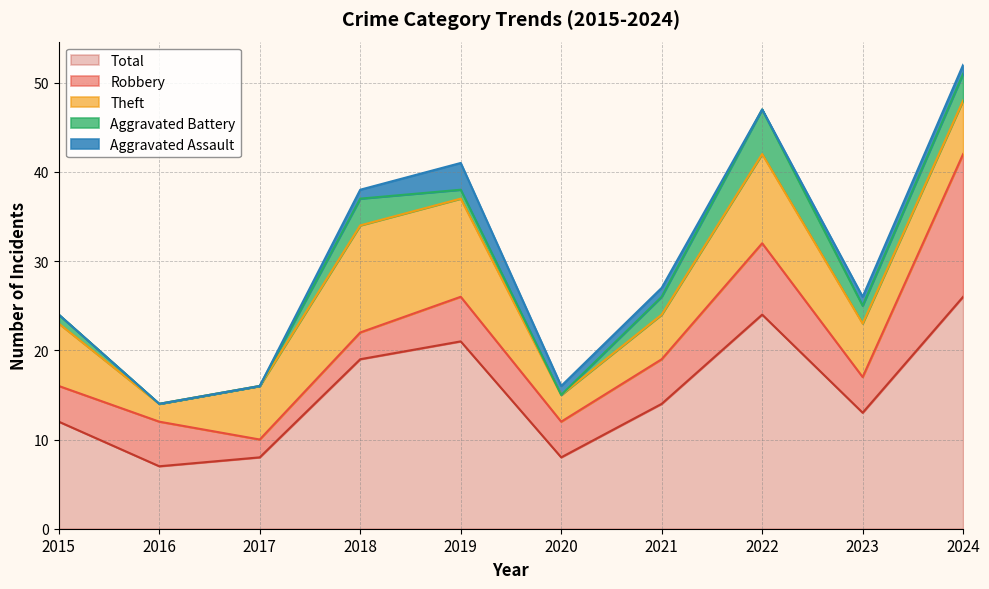

What is the sum of all Robbery values?

56